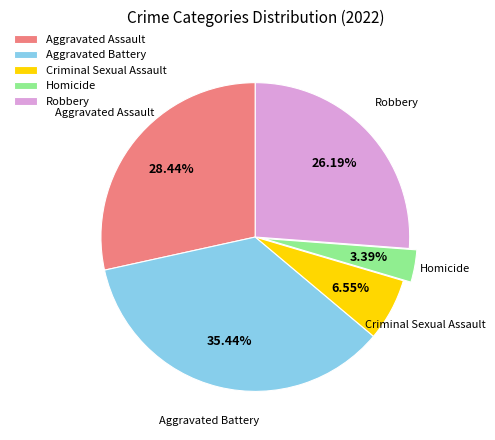

Is it true that Criminal Sexual Assault is 12% of the pie?

False